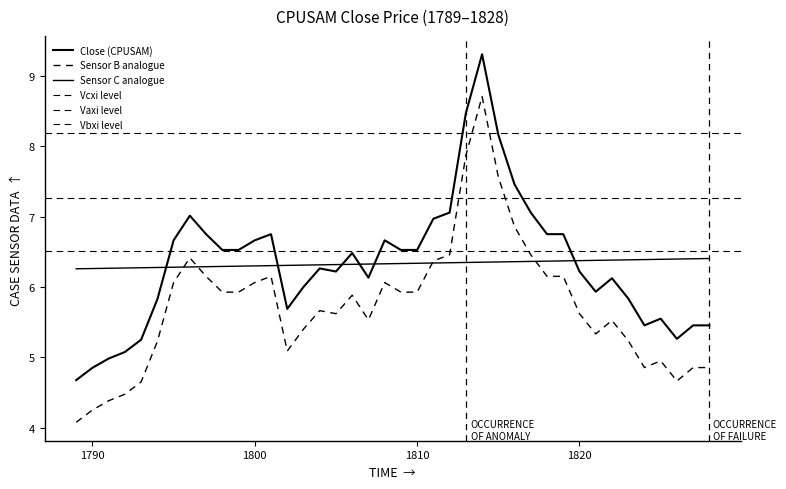

What is the change in value from 1796 to 1827?

-1.6